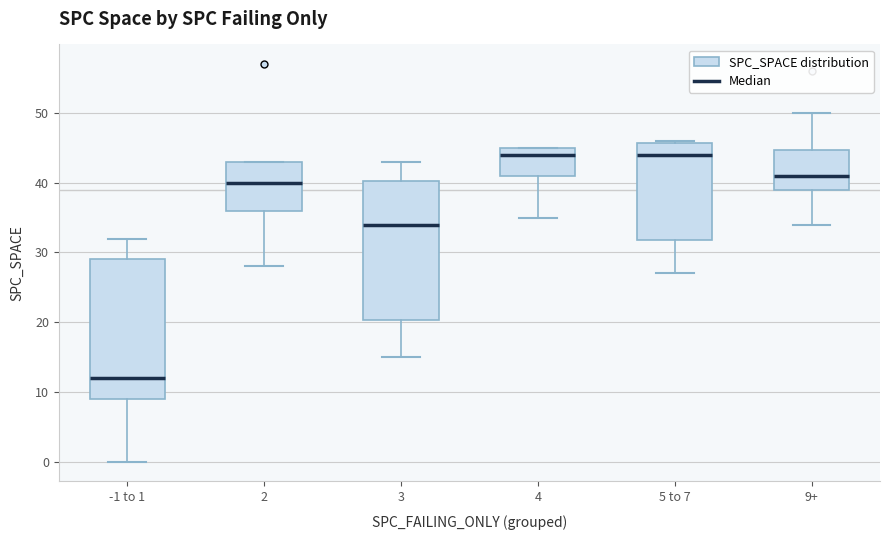

Reading left to right, transcribe this box plot: for each box, give where its median line is, the range the box spans, and where its two whiskers end, as read against the y-axis. The values are not printed on the chart, so give them approximately, as read against the axis.

-1 to 1: median 12, box 9 to 29, whiskers 0 to 32
2: median 40, box 36 to 43, whiskers 28 to 43
3: median 34, box 20 to 40, whiskers 15 to 43
4: median 44, box 41 to 45, whiskers 35 to 45
5 to 7: median 44, box 32 to 46, whiskers 27 to 46
9+: median 41, box 39 to 45, whiskers 34 to 50